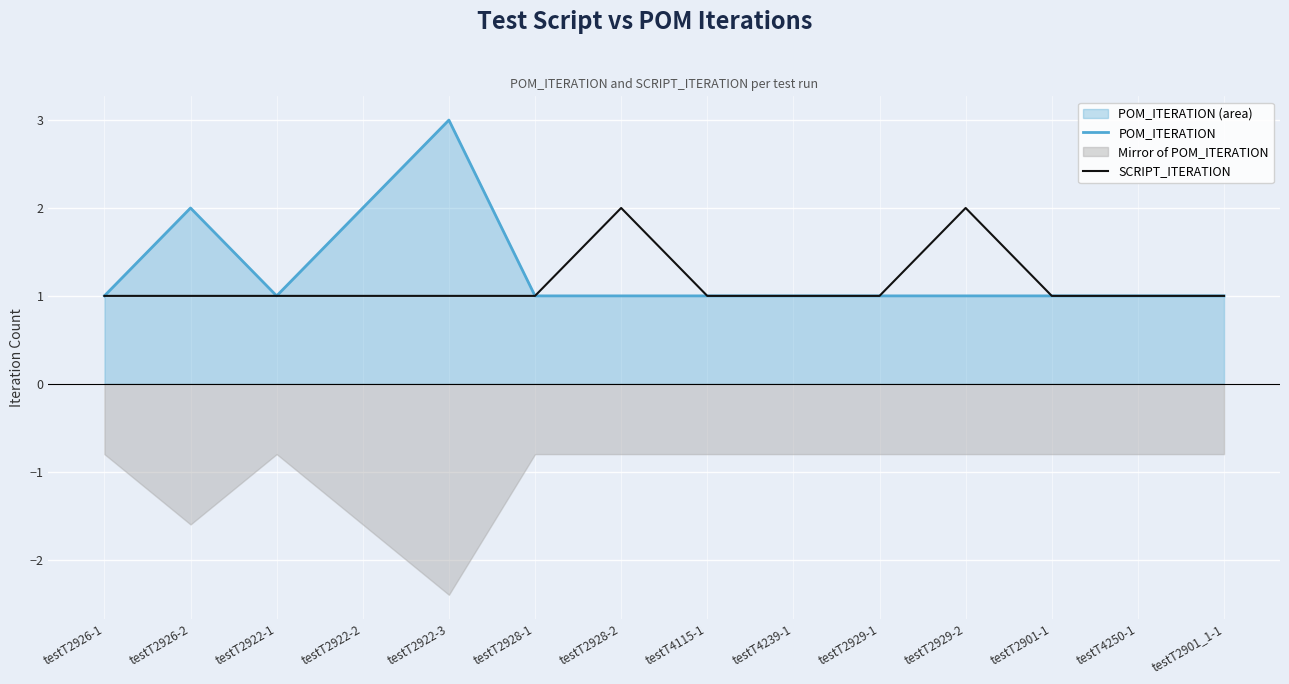

What is the label of the 9th point from the left?

testT4239-1